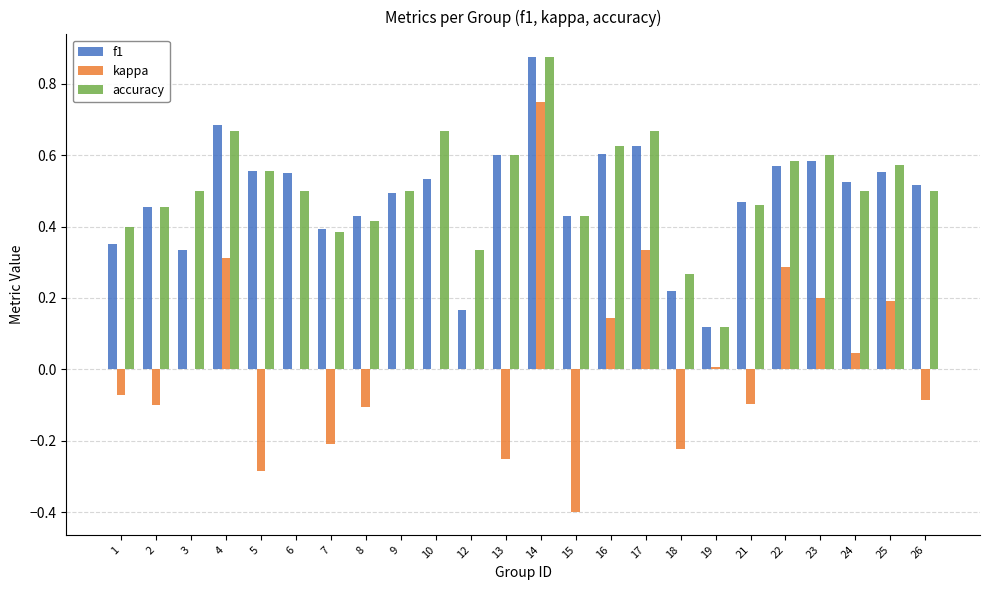

Which series has the largest range (max minus min)?

kappa